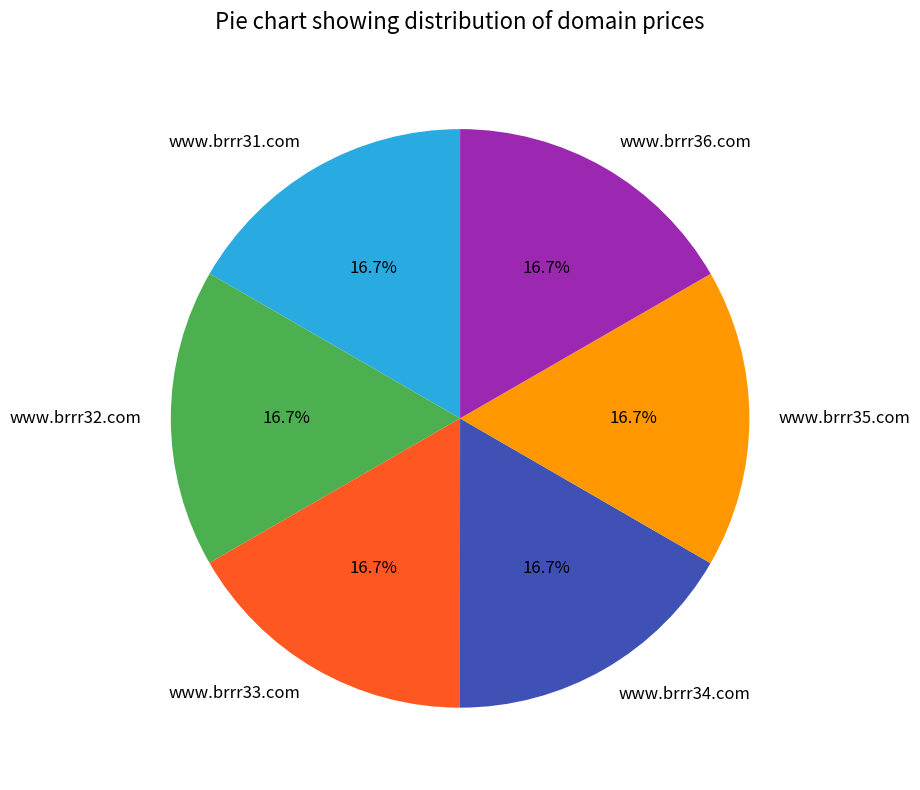

Approximately how many times larger is the value at www.brrr35.com compared to www.brrr31.com?

1.0